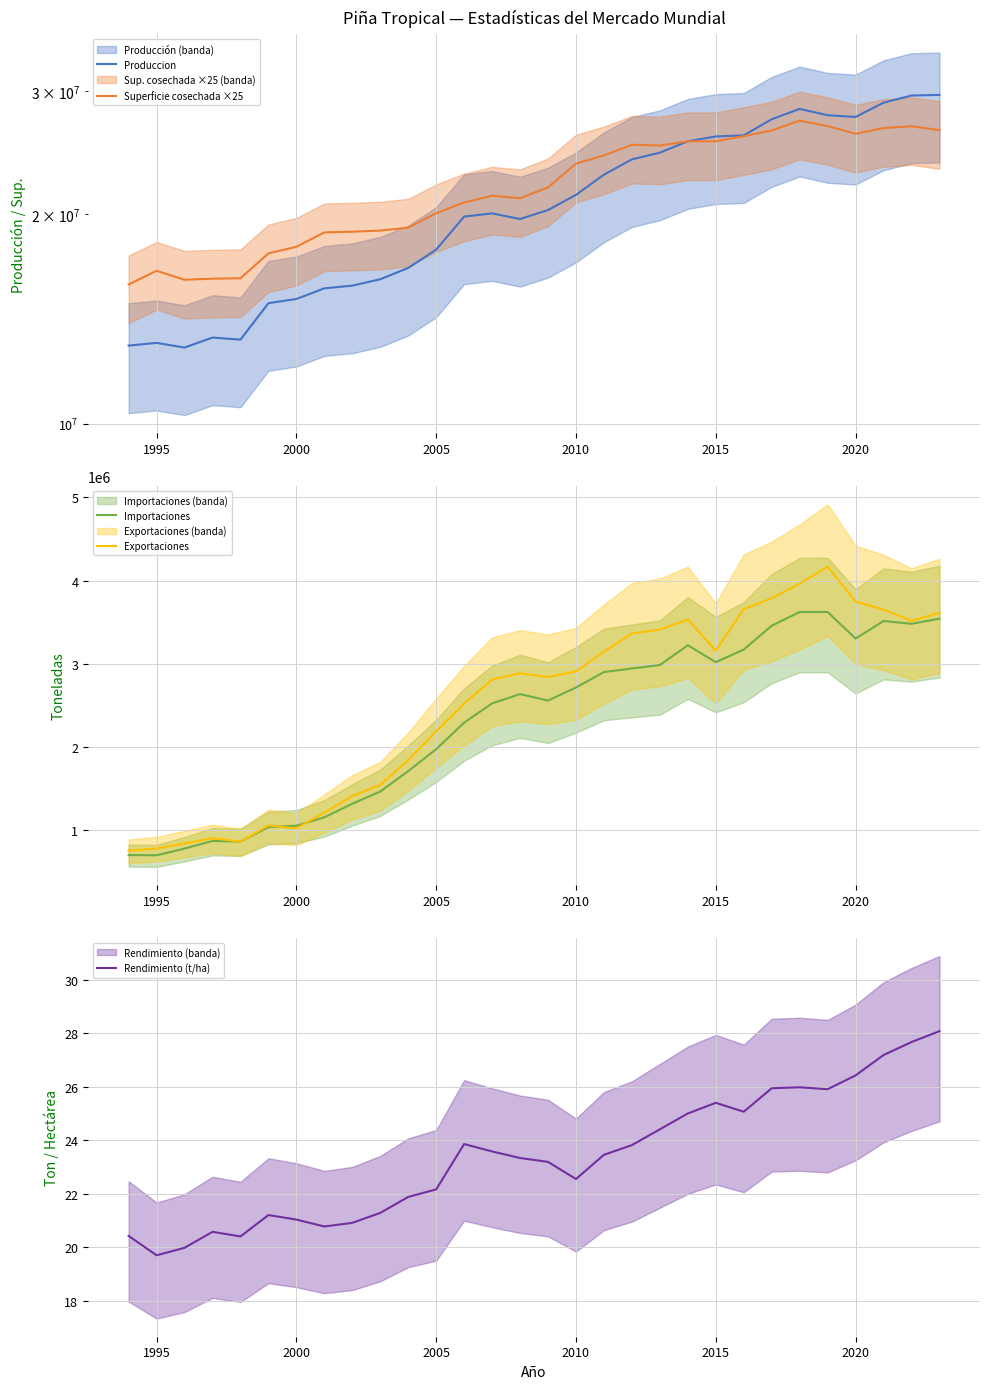

Count the number of categories in the chart.

30